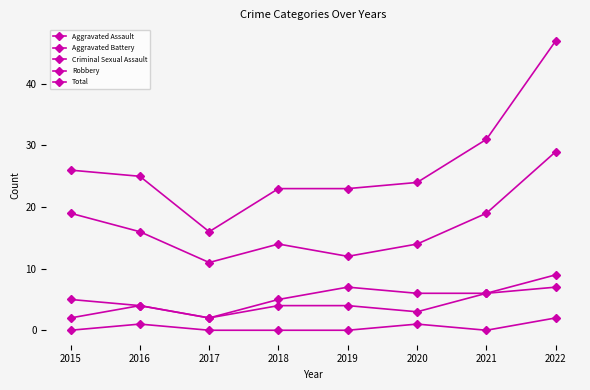

Reading right to left, what are all the values shown in this chart?

Aggravated Assault: 2022=7	2021=6	2020=3	2019=4	2018=4	2017=2	2016=4	2015=2
Aggravated Battery: 2022=9	2021=6	2020=6	2019=7	2018=5	2017=2	2016=4	2015=5
Criminal Sexual Assault: 2022=2	2021=0	2020=1	2019=0	2018=0	2017=0	2016=1	2015=0
Robbery: 2022=29	2021=19	2020=14	2019=12	2018=14	2017=11	2016=16	2015=19
Total: 2022=47	2021=31	2020=24	2019=23	2018=23	2017=16	2016=25	2015=26